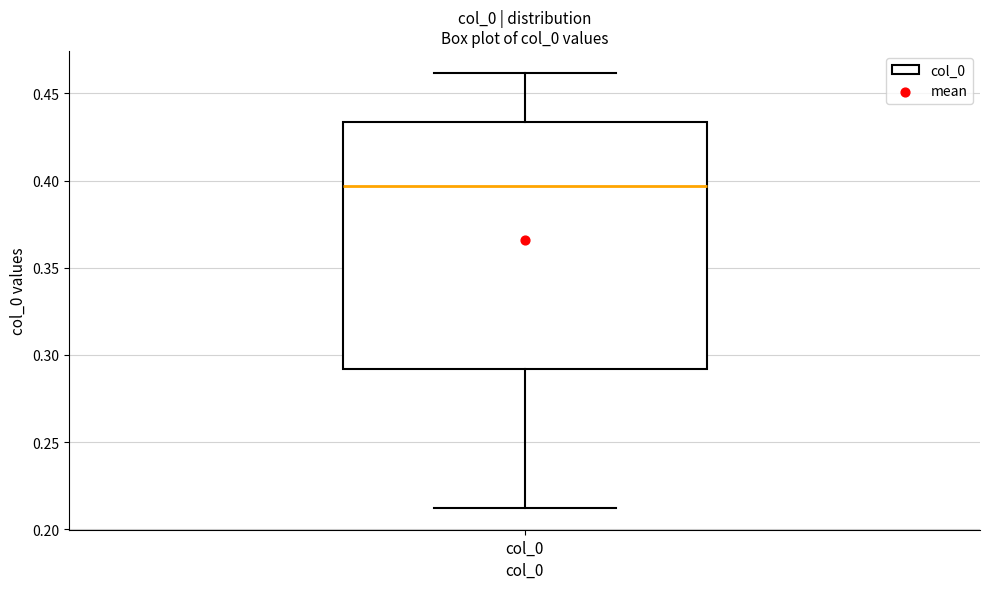

Where does the lower whisker of the box for col_0 end on the y-axis? The values are not printed on the chart, so give them approximately, as read against the axis.

0.210